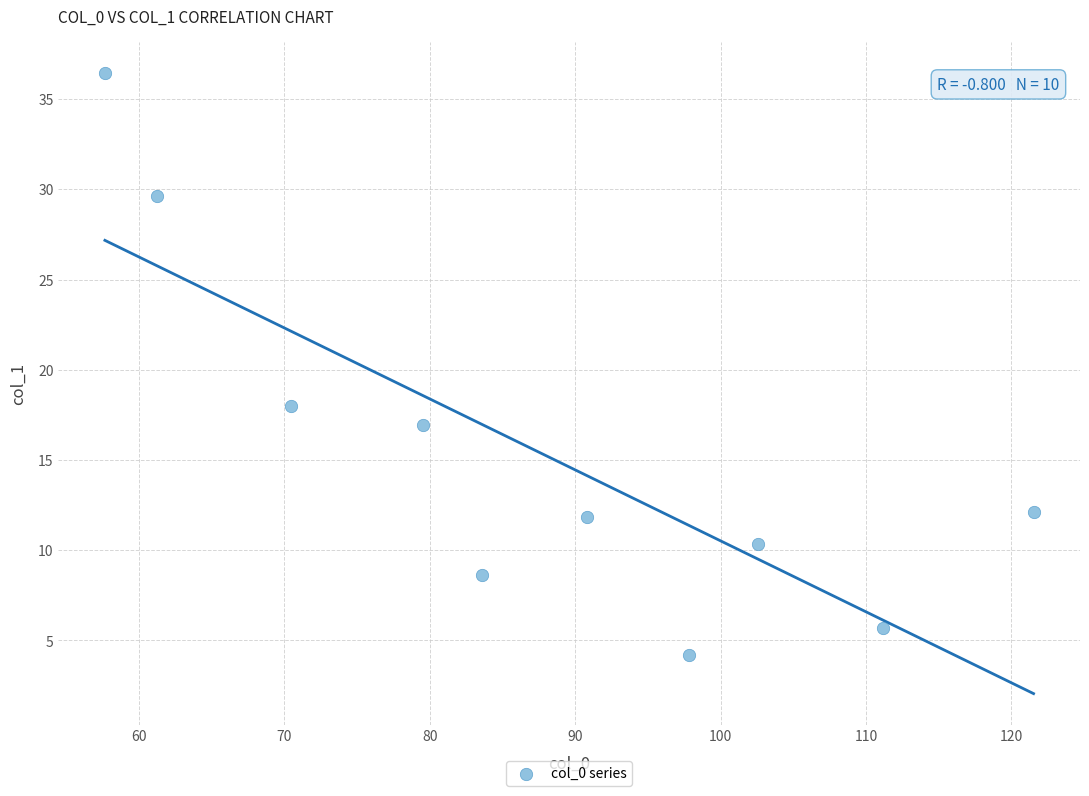

What is the average X value?

87.6